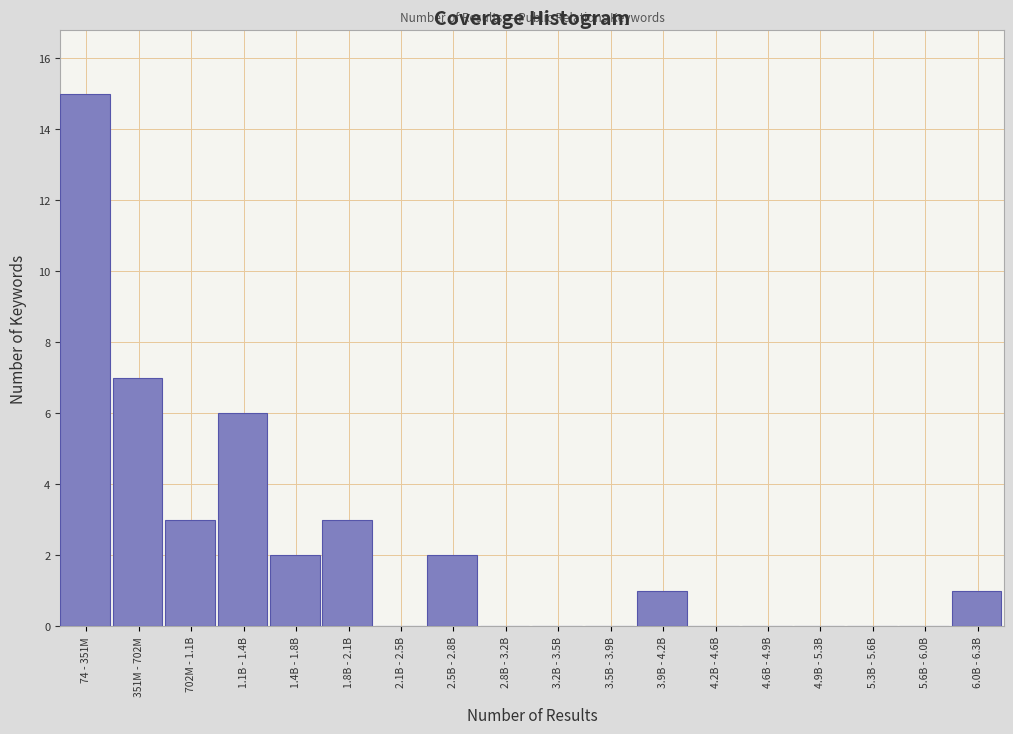

Reading left to right, extract all data points from this chart.

74 - 351M=15	351M - 702M=7	702M - 1.1B=3	1.1B - 1.4B=6	1.4B - 1.8B=2	1.8B - 2.1B=3	2.1B - 2.5B=0	2.5B - 2.8B=2	2.8B - 3.2B=0	3.2B - 3.5B=0	3.5B - 3.9B=0	3.9B - 4.2B=1	4.2B - 4.6B=0	4.6B - 4.9B=0	4.9B - 5.3B=0	5.3B - 5.6B=0	5.6B - 6.0B=0	6.0B - 6.3B=1